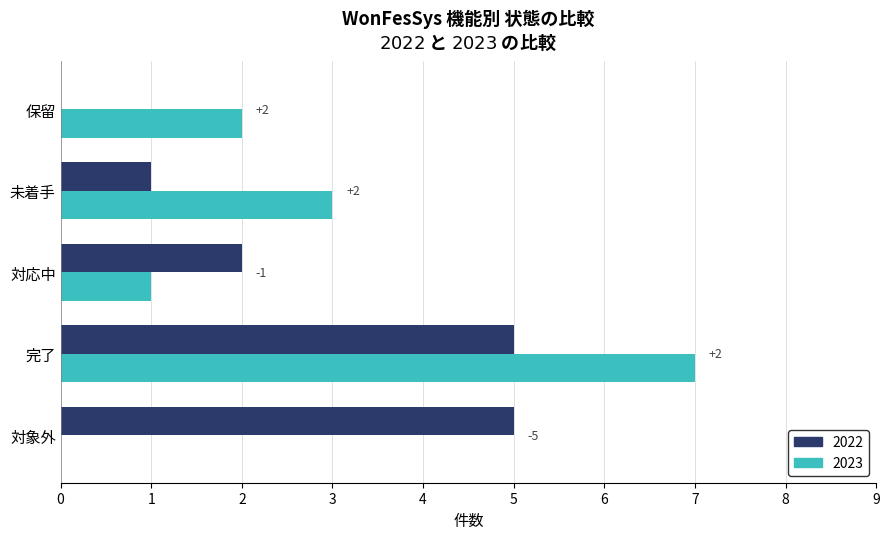

How many 2022 values are between 1 and 5?

4